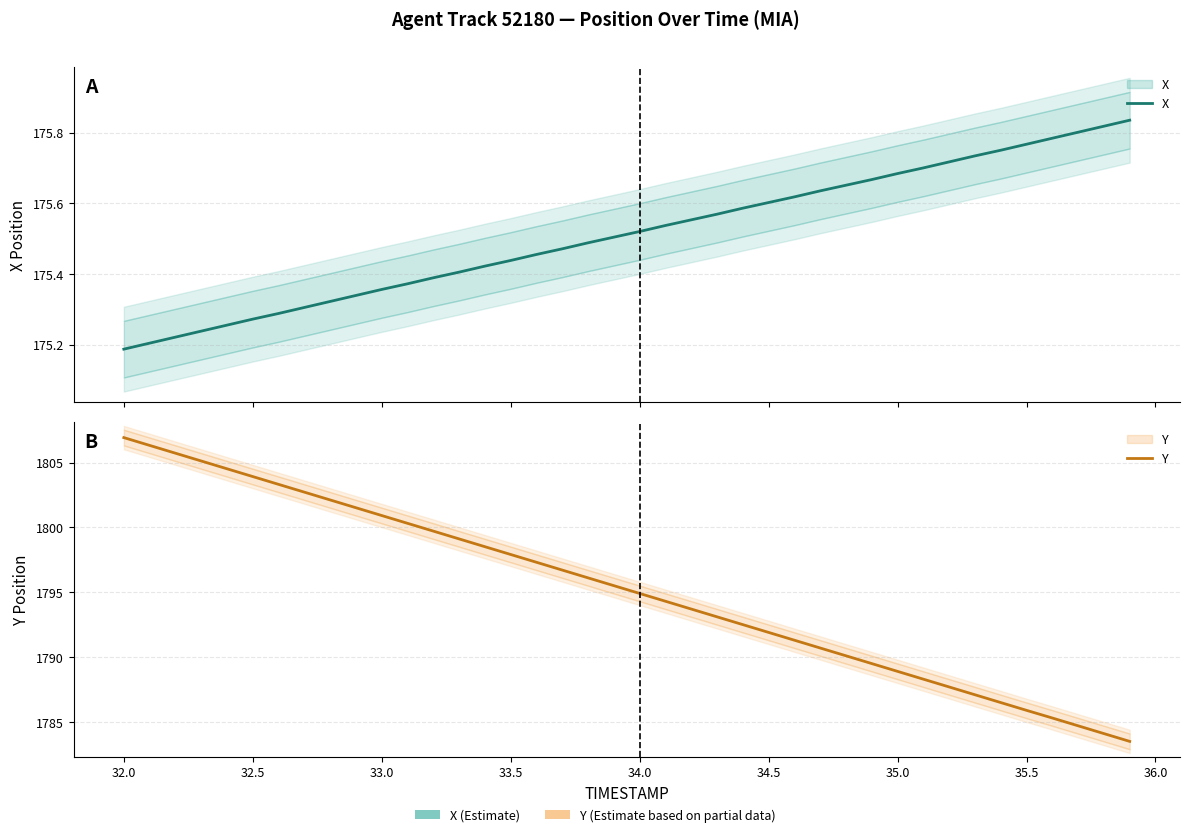

What is the highest value of the Y series?

1806.9